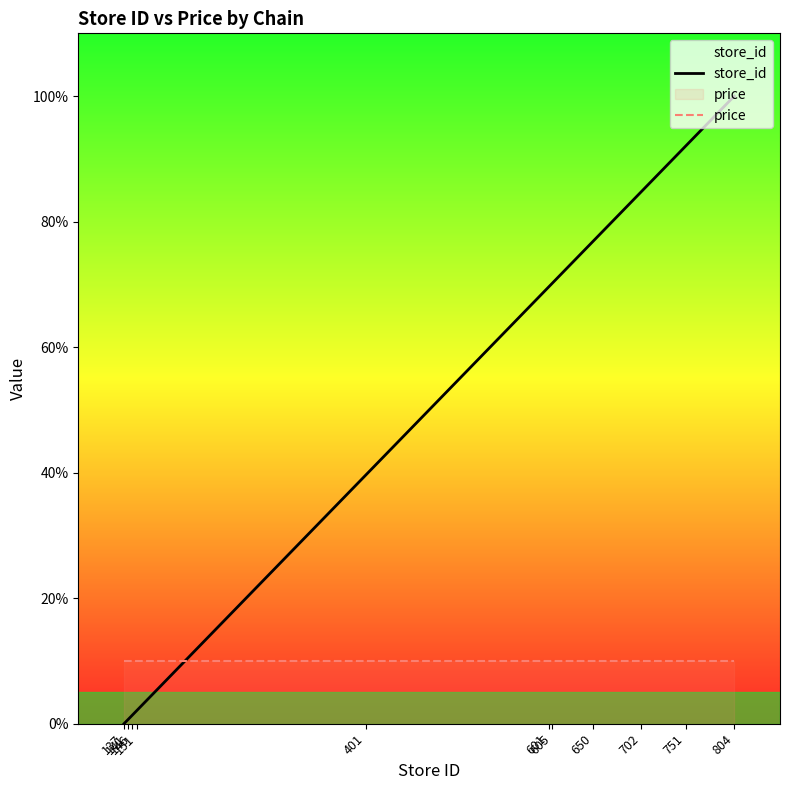

How many positive values does the store_id series have?

10